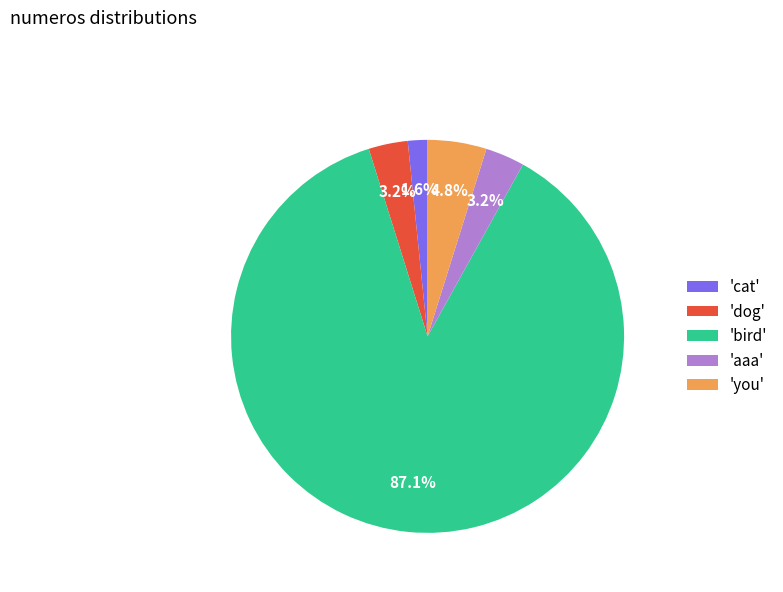

Between 'dog' and 'bird', which is larger?

'bird'